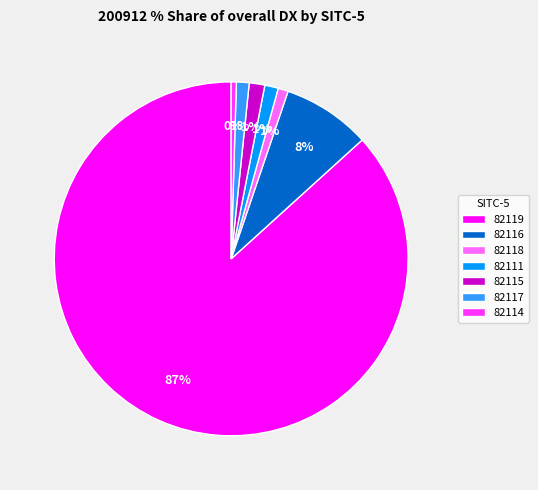

Is it true that 82119 is 95% of the pie?

False